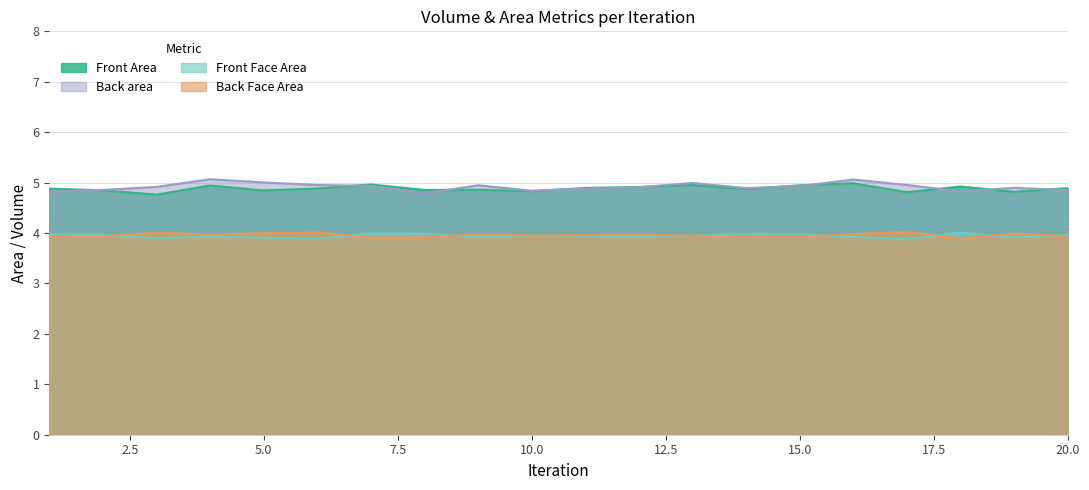

True or false: Back Face Area and Front Face Area intersect in this chart.

True